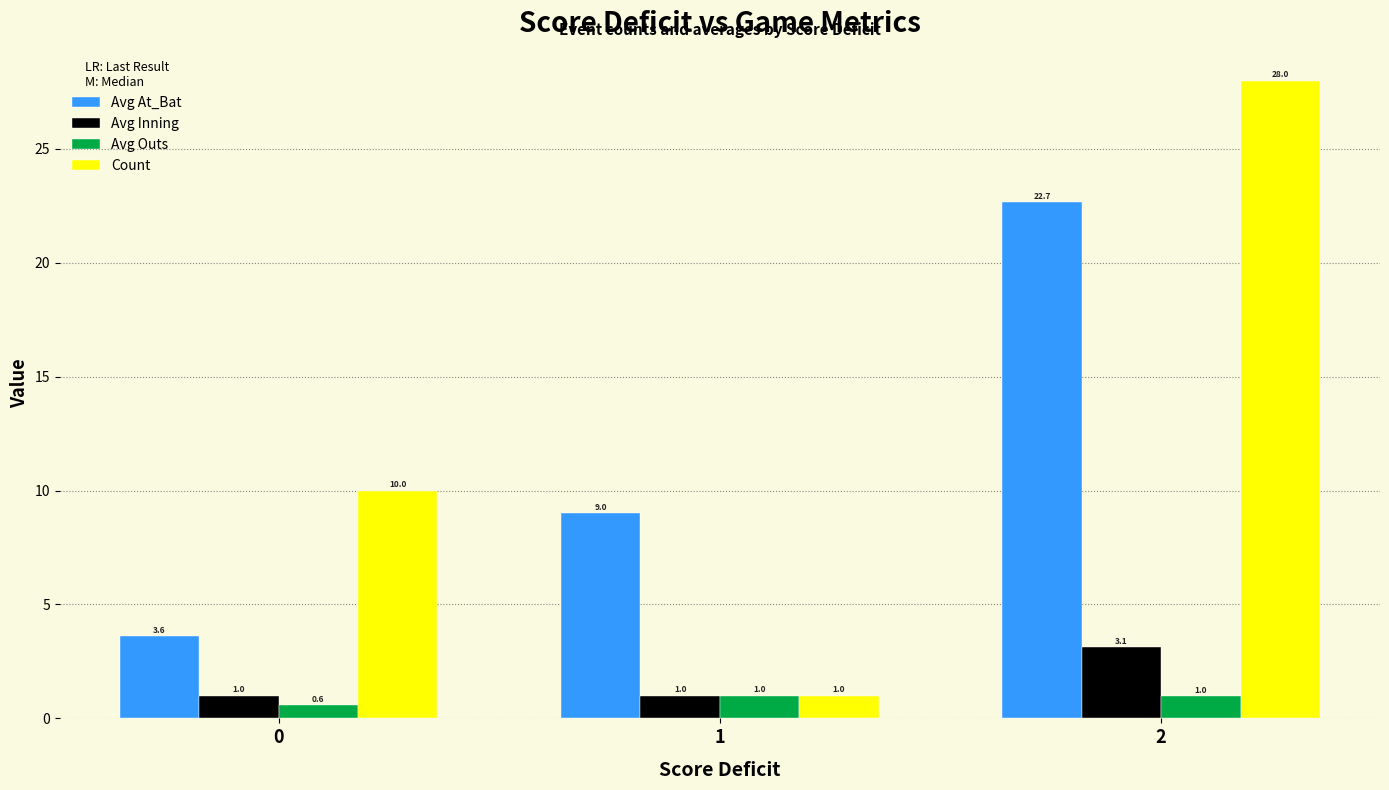

What is the average value of the Avg Outs series?

0.9